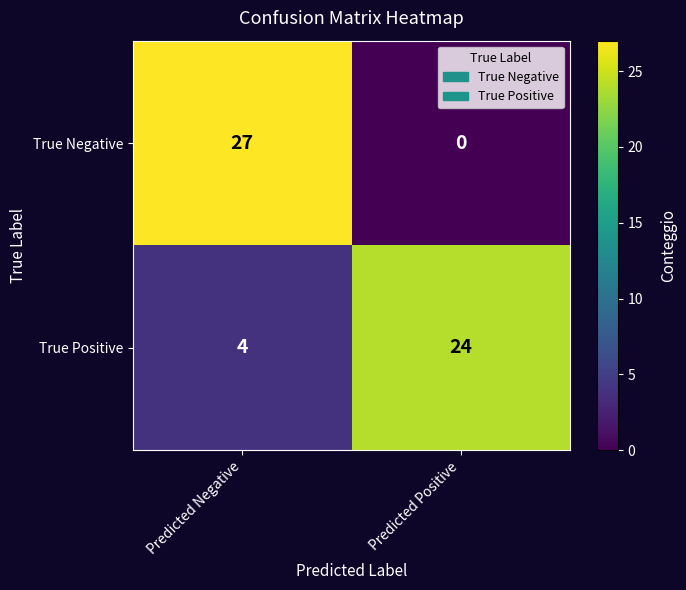

Reading left to right, extract all data points from this chart.

True Negative: 27	0
True Positive: 4	24